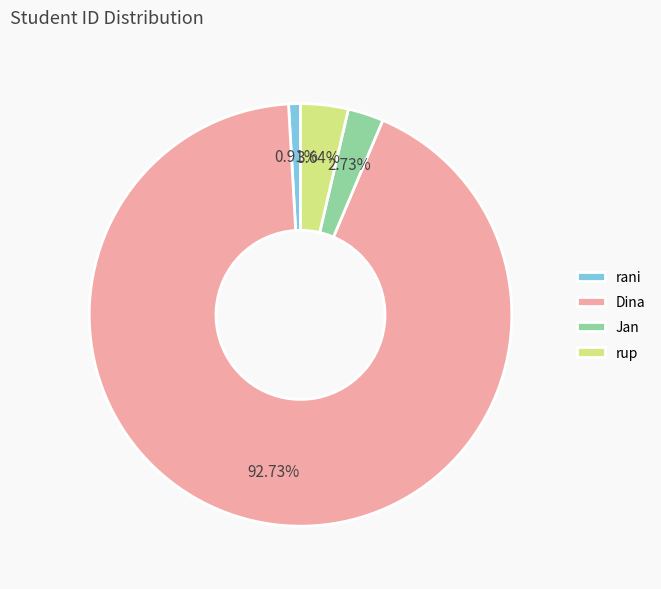

What percentage is NOT represented by rani?

99.1%